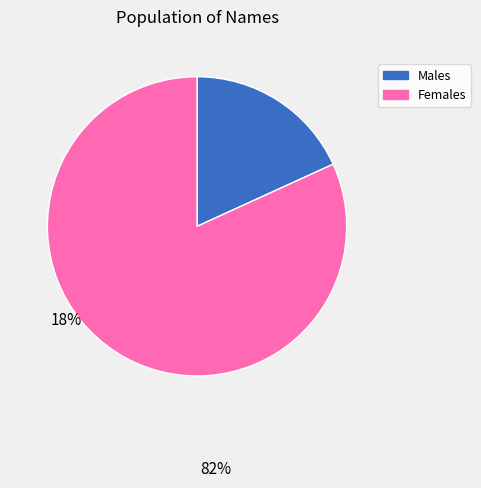

Is it true that Males is 7% of the pie?

False